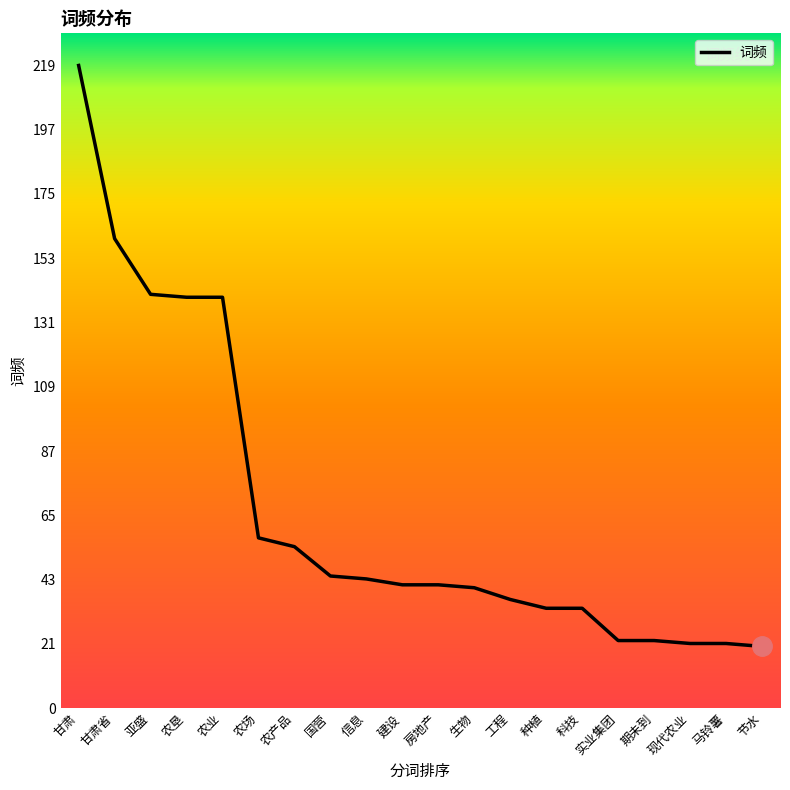

What is the smallest value displayed?

21